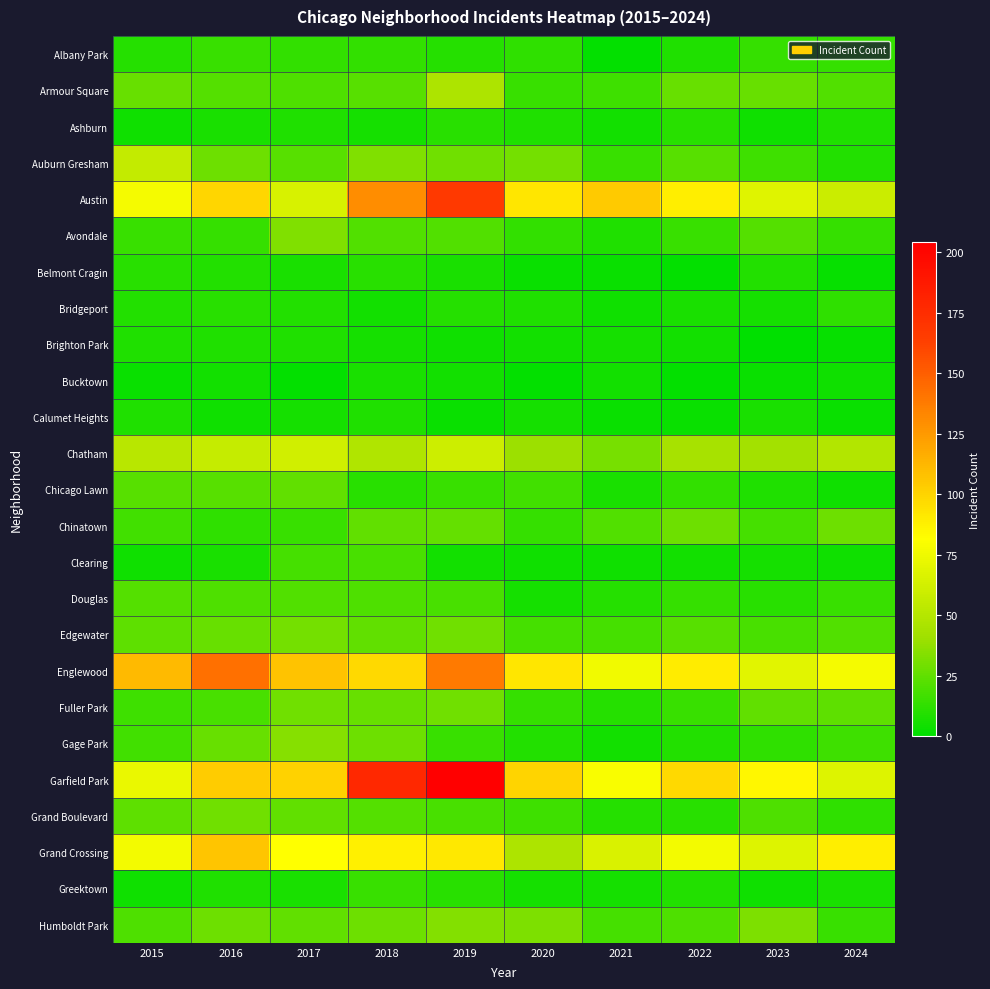

What is the total value across all series at 2022?

646